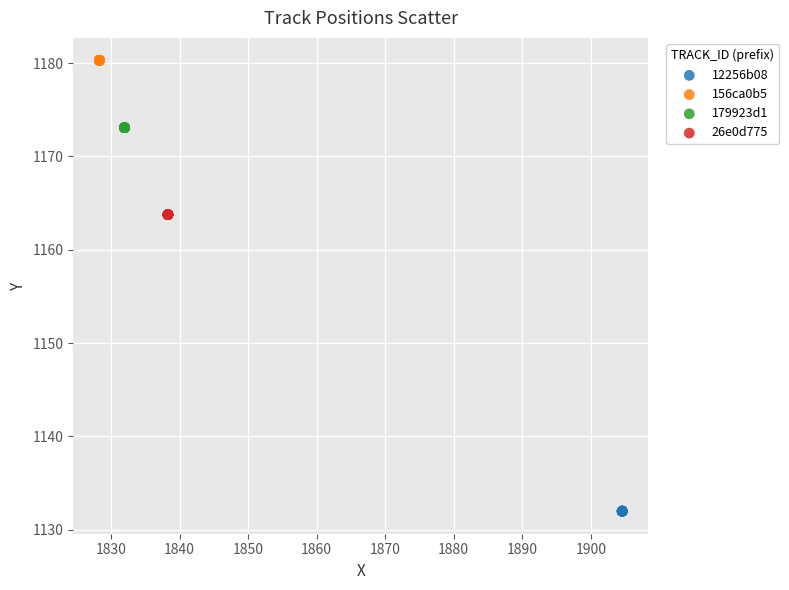

Which series reaches the maximum Y coordinate?

156ca0b5